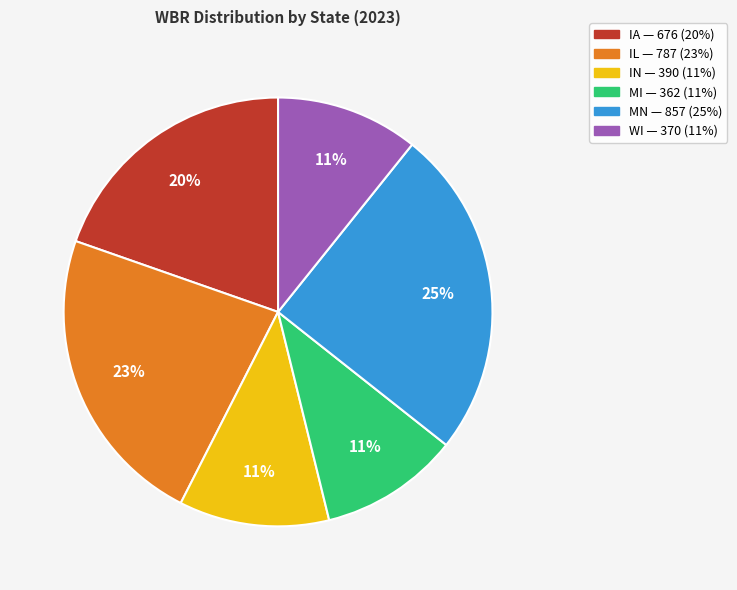

What is the largest slice in the pie chart?

MN